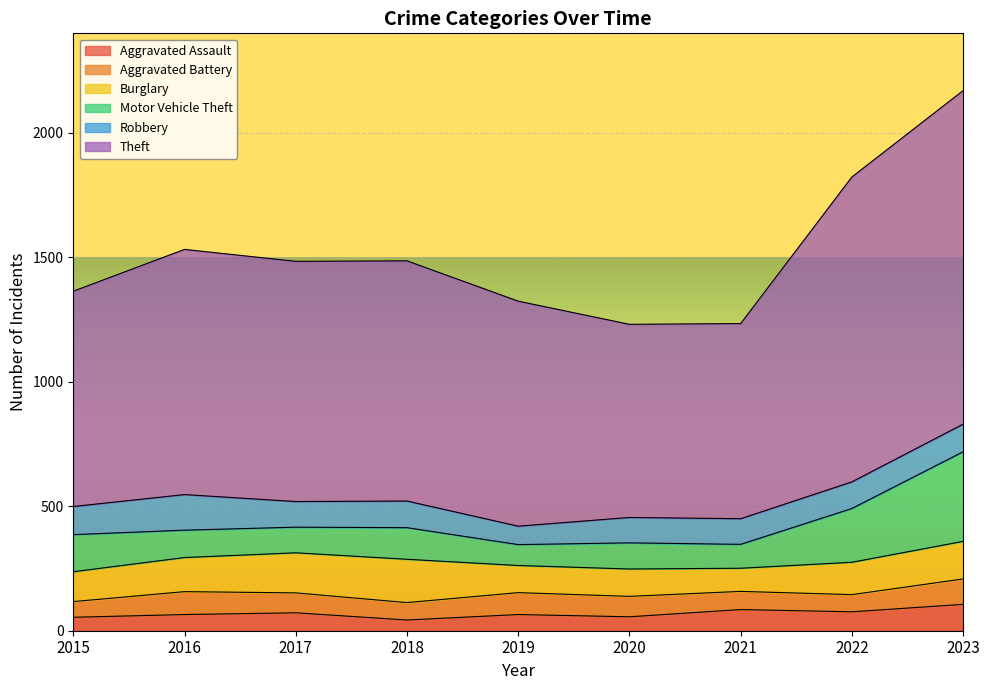

True or false: Theft and Burglary cross at least once.

False